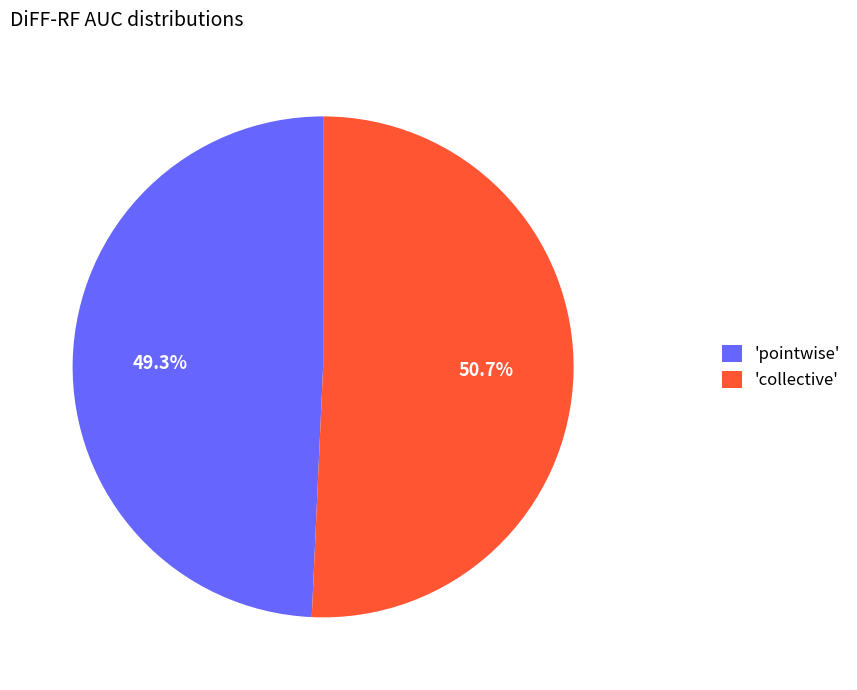

What is the smallest slice in the pie chart?

'pointwise'